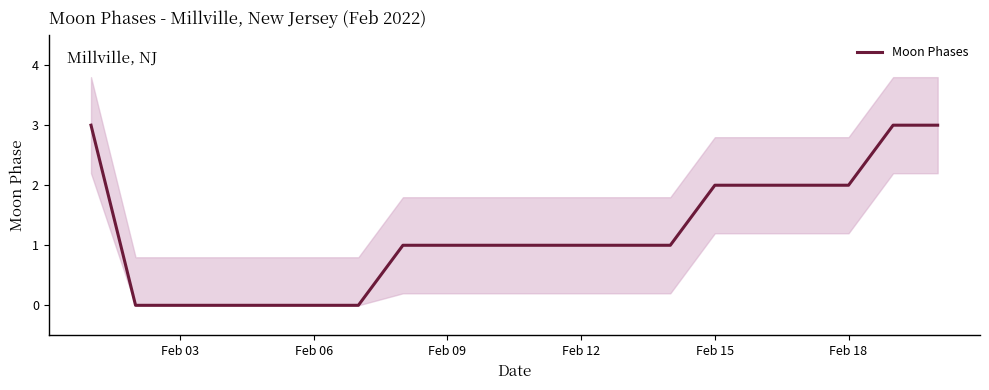

The Moon Phases series shows 0 at Feb 06. True or false?

True